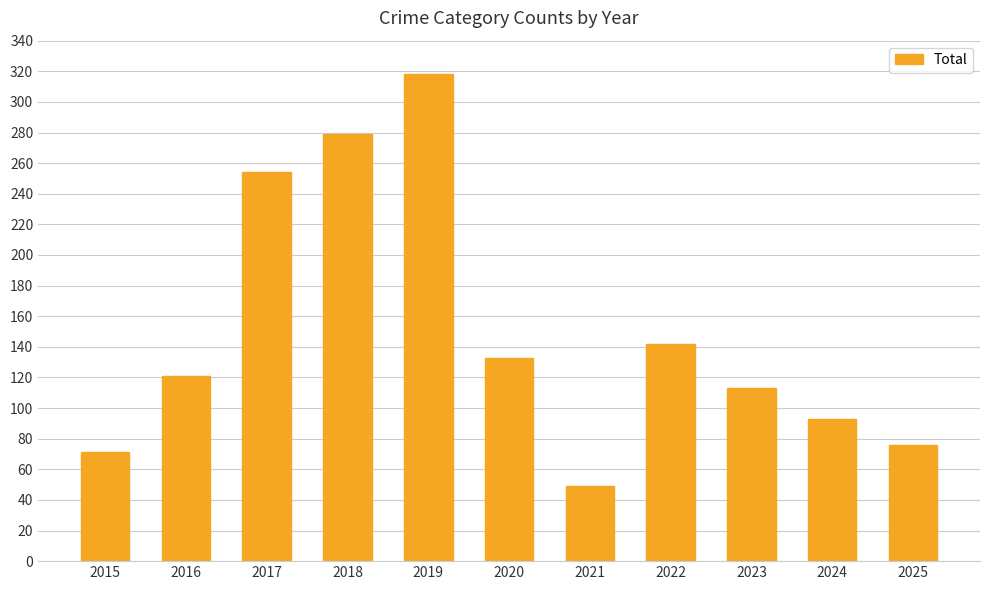

What is the approximate value at 2016, to the nearest 50?

100